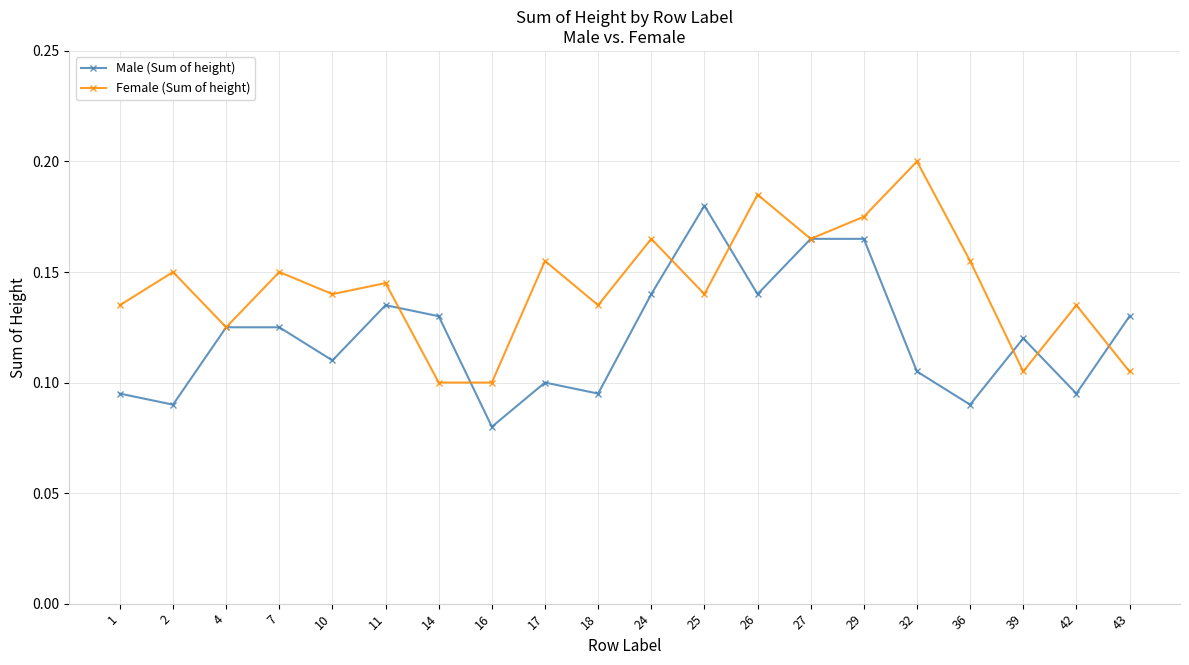

List the series in order of their overall mean, lowest first.

Male (Sum of height), Female (Sum of height)